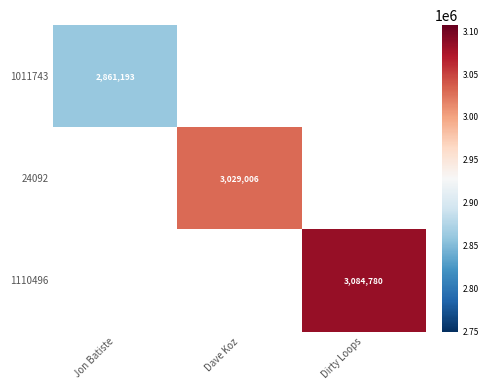

At how many categories does at least one series exceed 2936648?

2